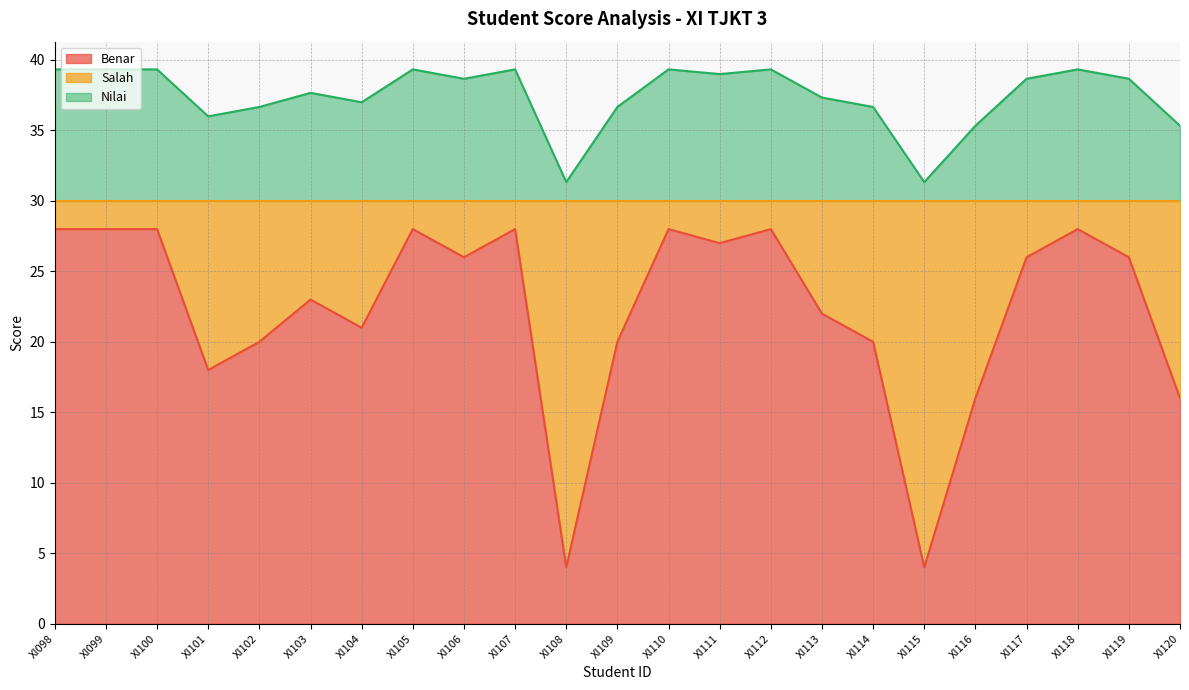

At how many categories does at least one series exceed 16?

23